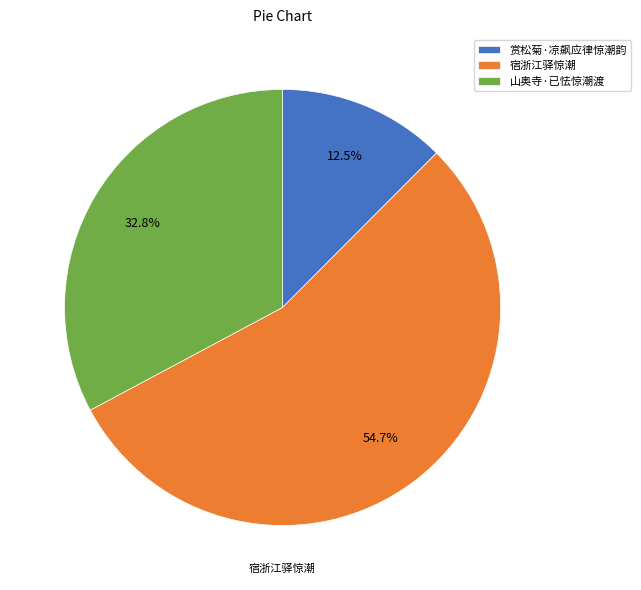

Combined, do 赏松菊·凉飙应律惊潮韵 and 山奥寺·已怯惊潮渡 account for over 50%?

No